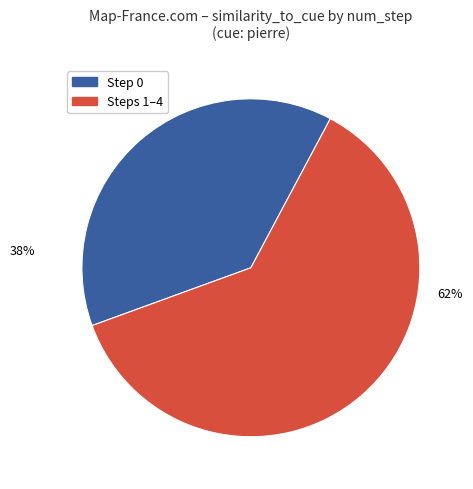

True or false: Step 0 accounts for 24% of the total.

False